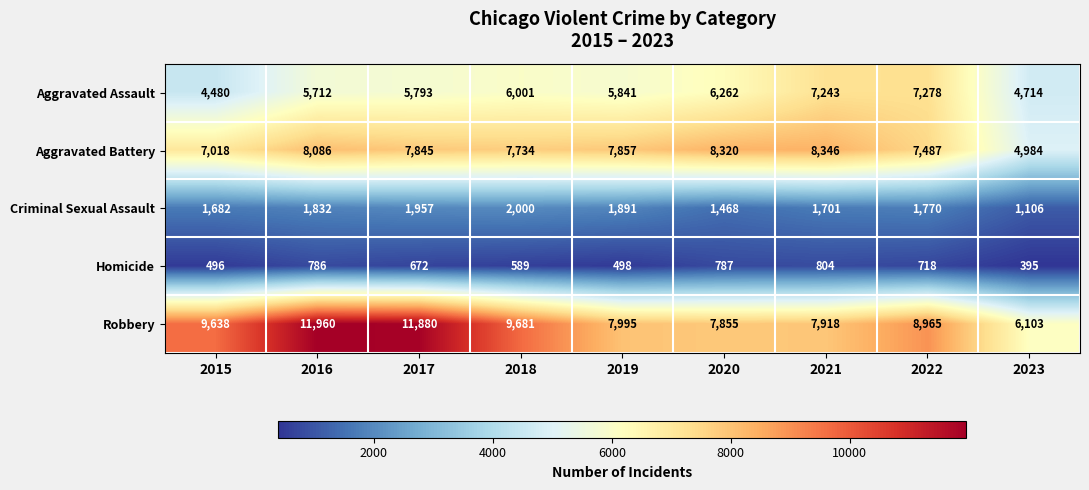

Which series has the largest range (max minus min)?

Robbery